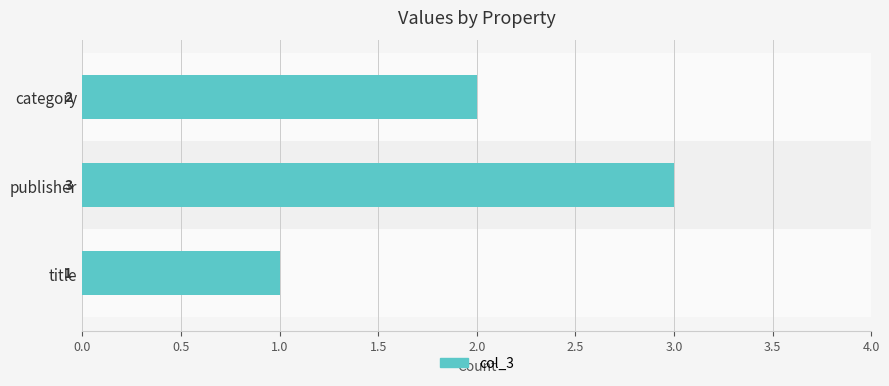

What is the change in value from title to publisher?

+2